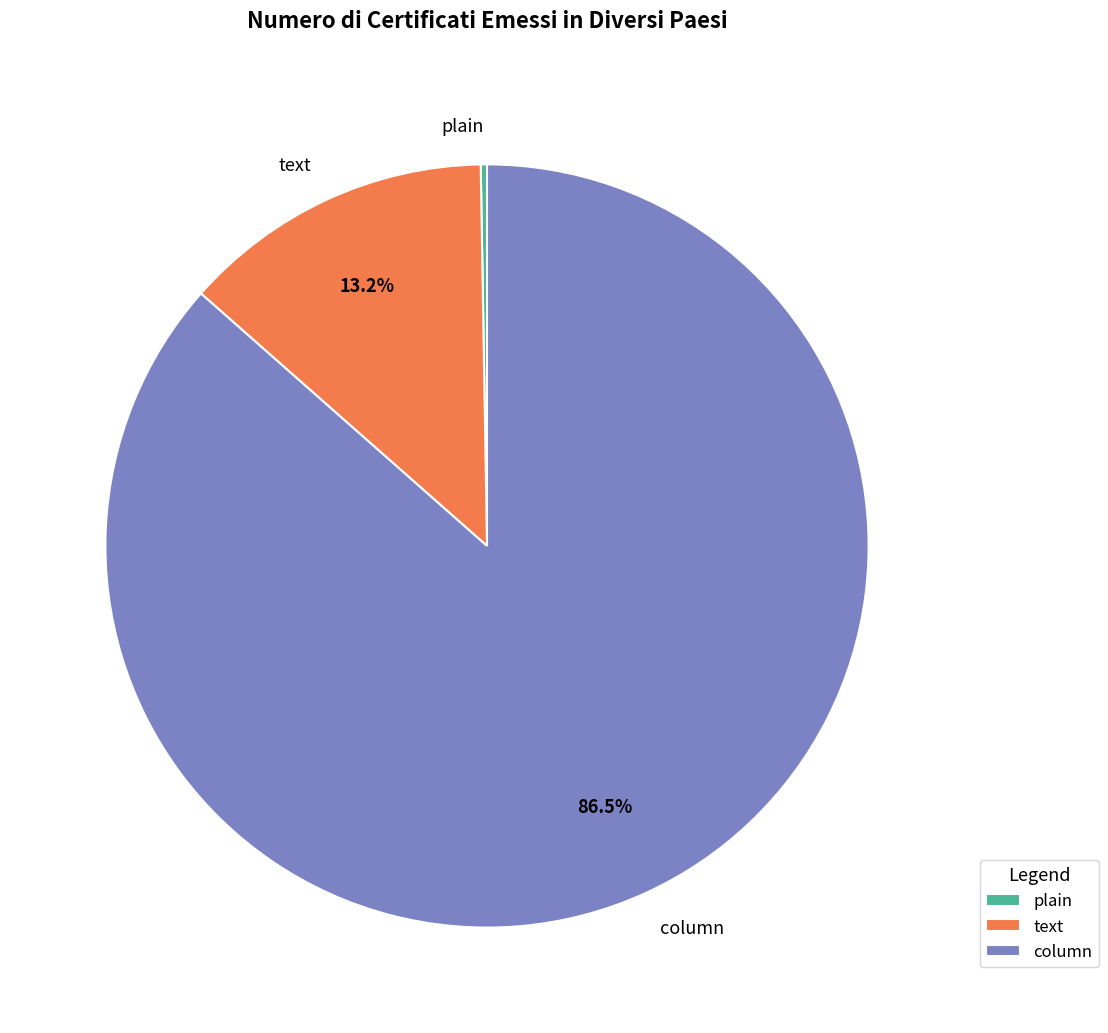

How much of the chart is everything except column?

13.5%